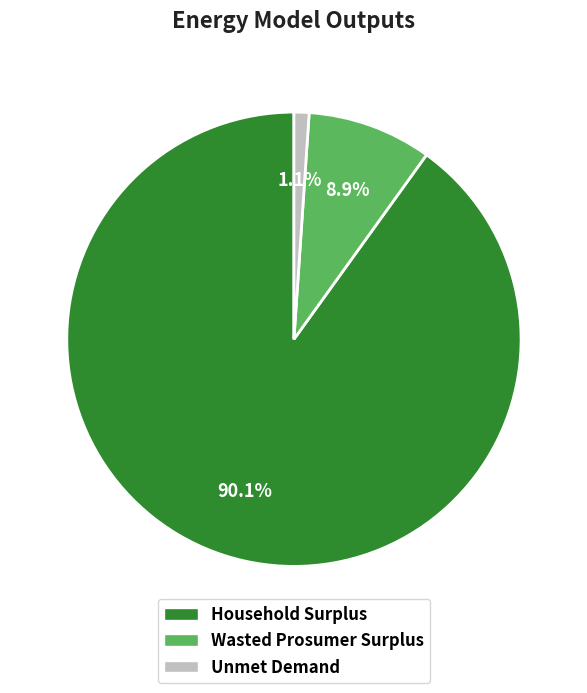

Rank the categories by value from lowest to highest.

Unmet Demand, Wasted Prosumer Surplus, Household Surplus